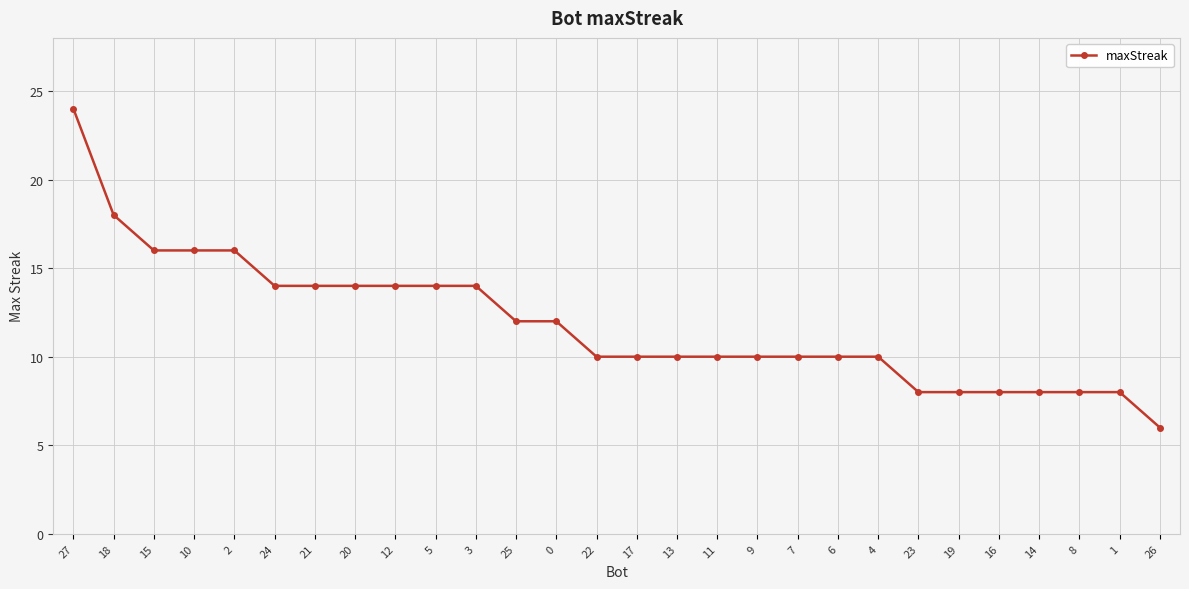

The value at 23 is 8. True or false?

True